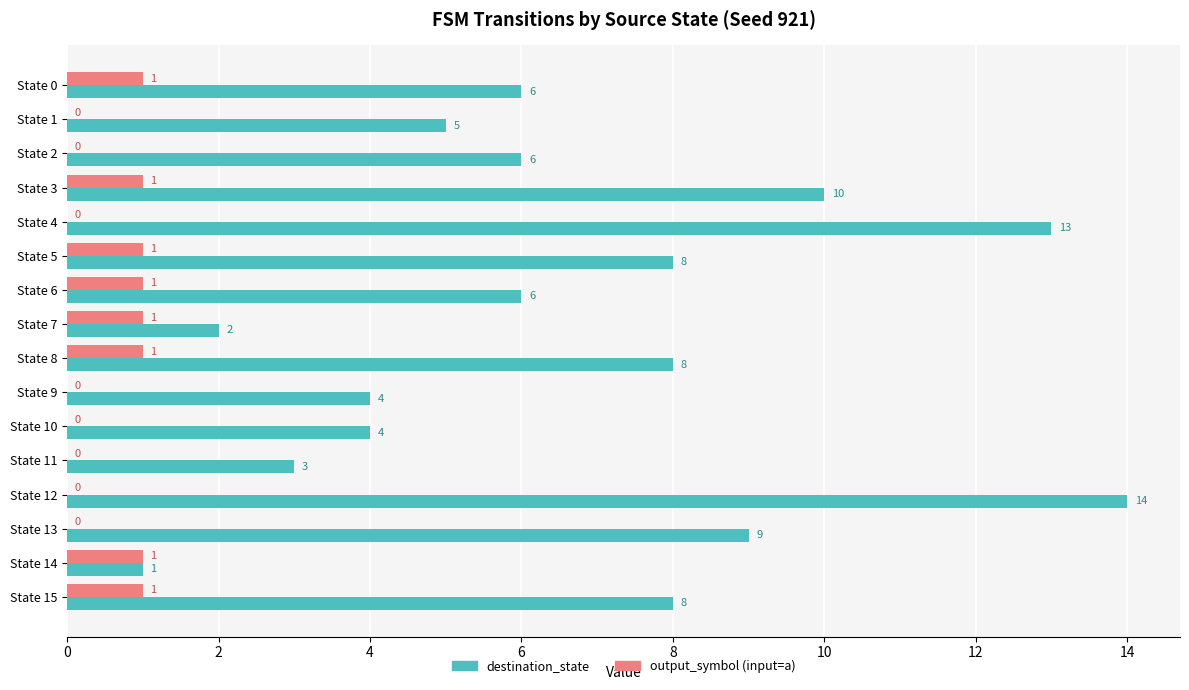

Which series has the largest total across all categories?

destination_state